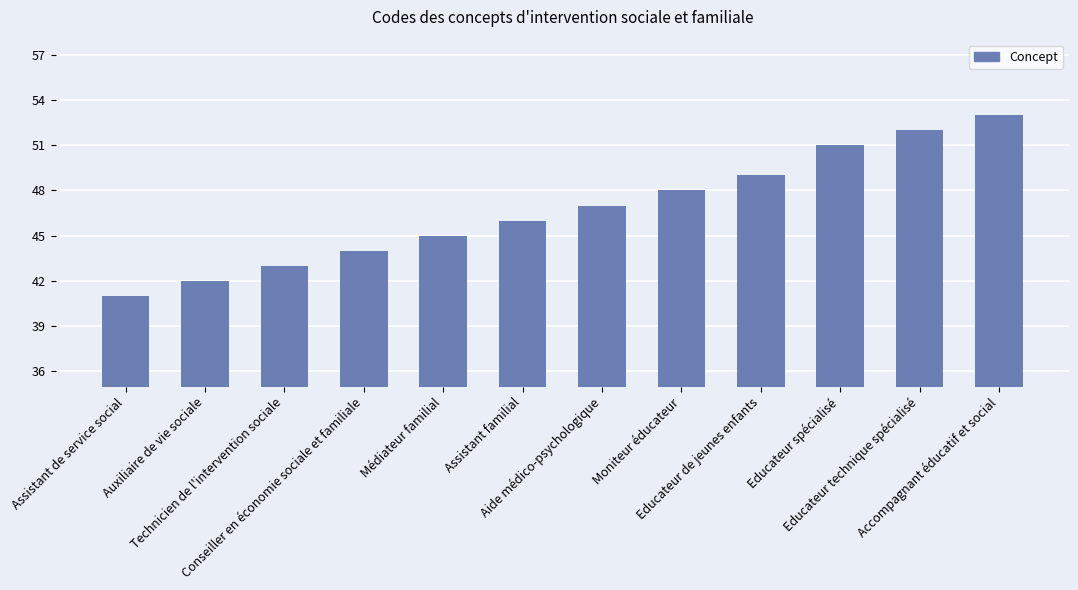

The value at Assistant de service social is 60. True or false?

False